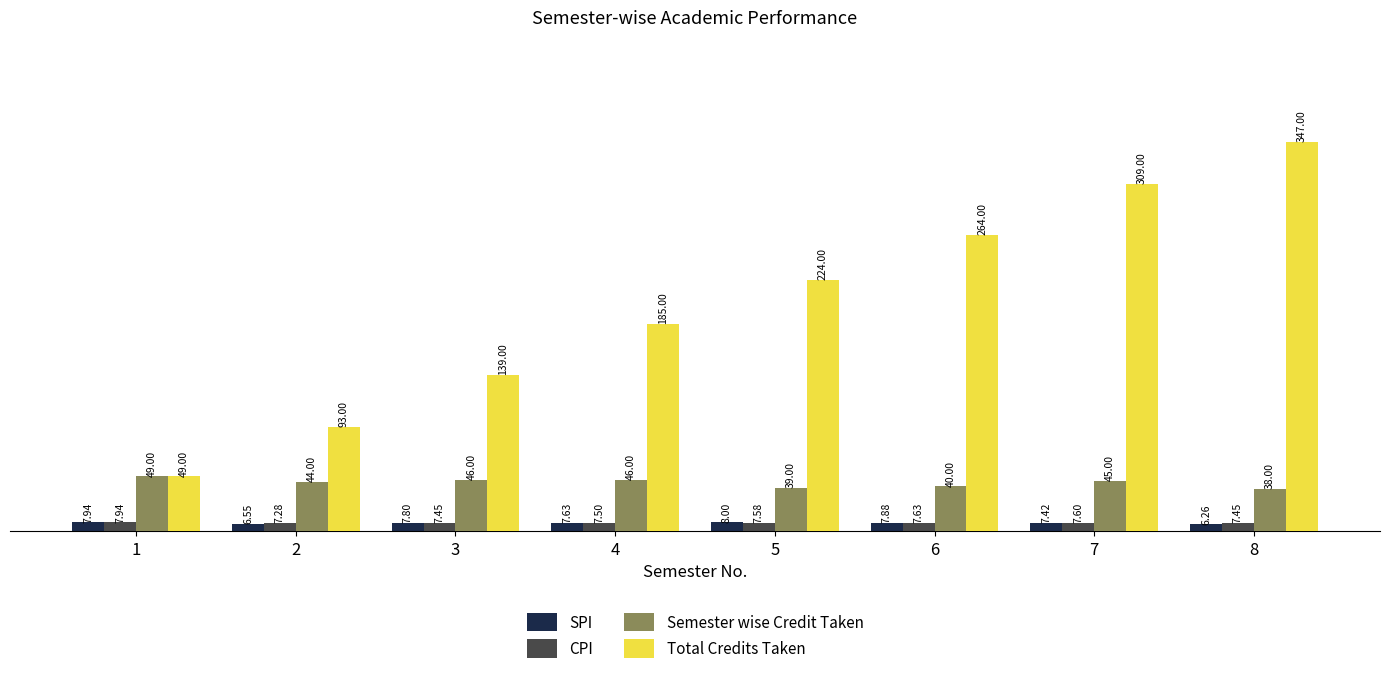

What is the value of the CPI bar at the 8th from the left?

7.5